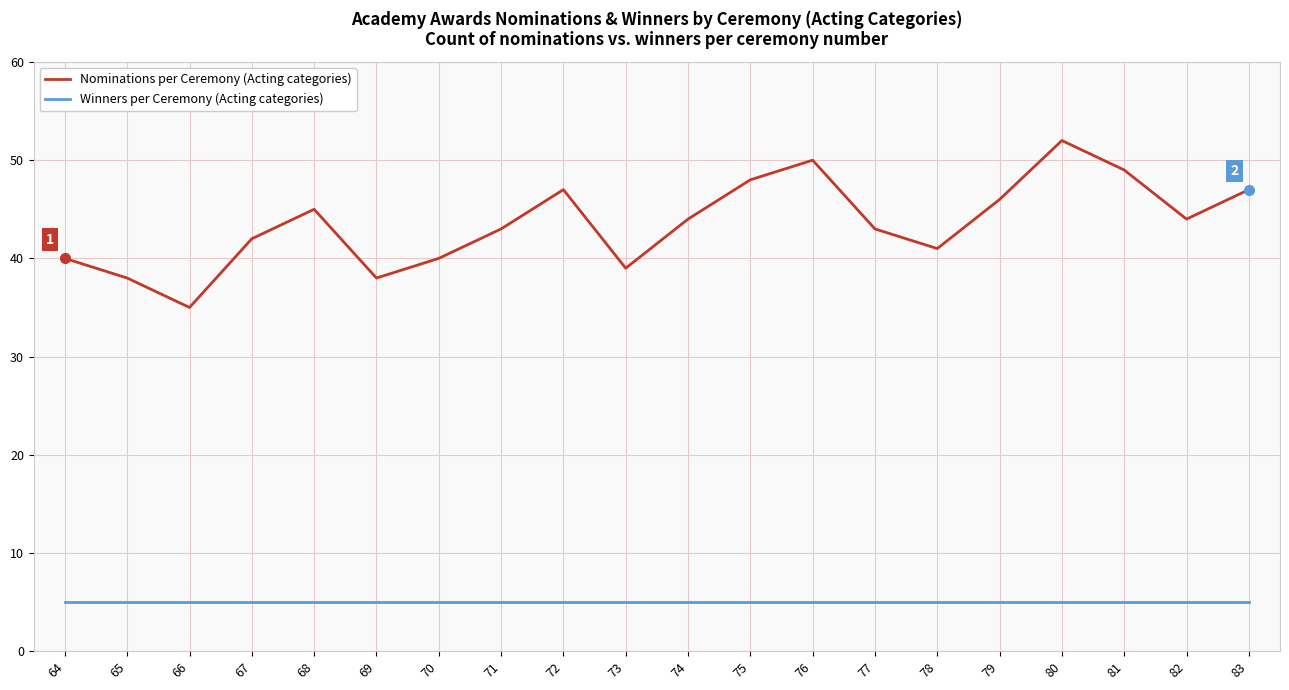

Reading left to right, transcribe all the data shown in this chart.

Nominations per Ceremony (Acting categories): 40	38	35	42	45	38	40	43	47	39	44	48	50	43	41	46	52	49	44	47
Winners per Ceremony (Acting categories): 5	5	5	5	5	5	5	5	5	5	5	5	5	5	5	5	5	5	5	5